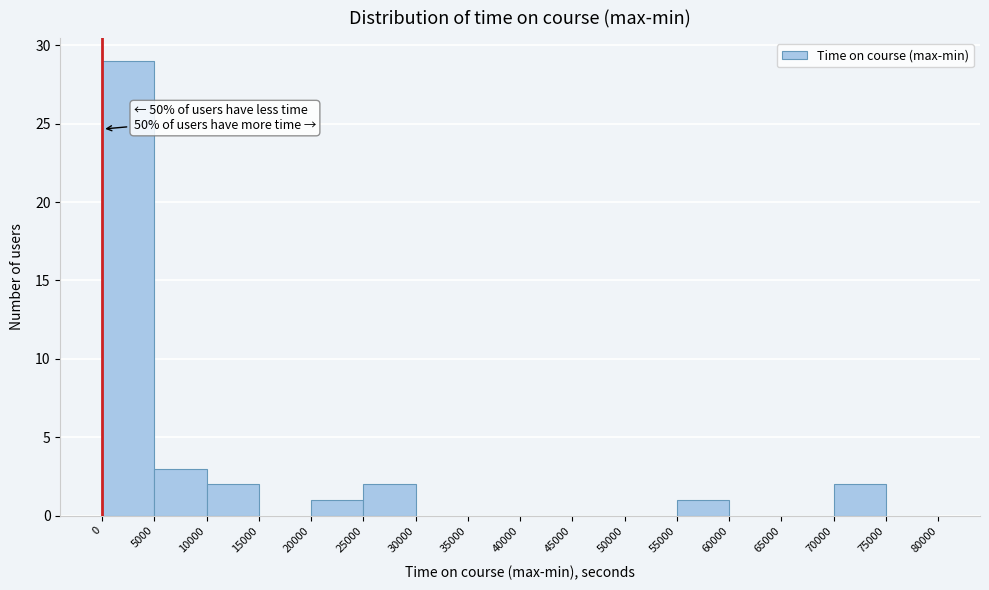

Over which range of the x-axis is the bar tallest?

0 to 5000